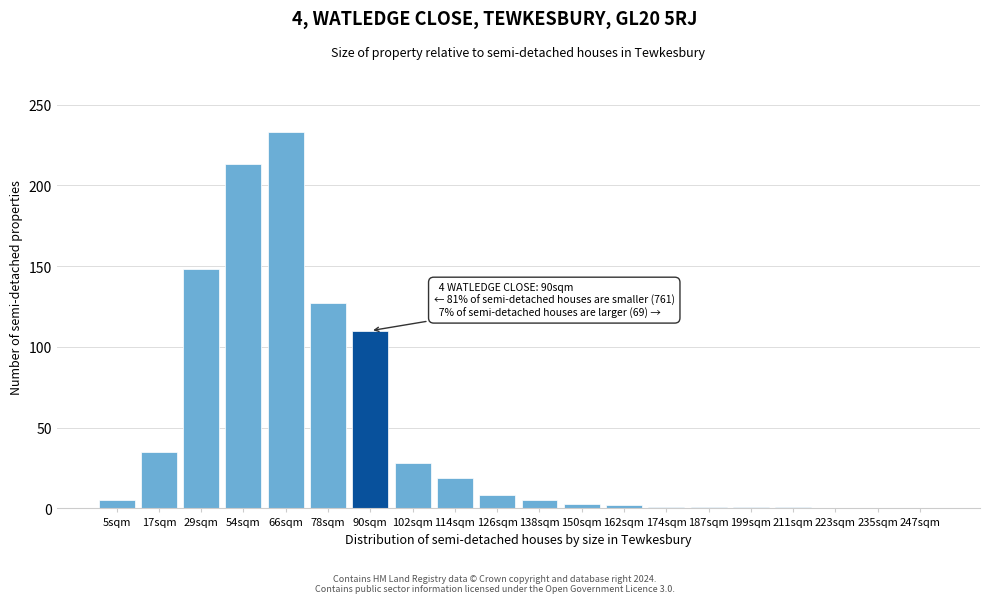

Where is the data nearest to the value 116?

90sqm